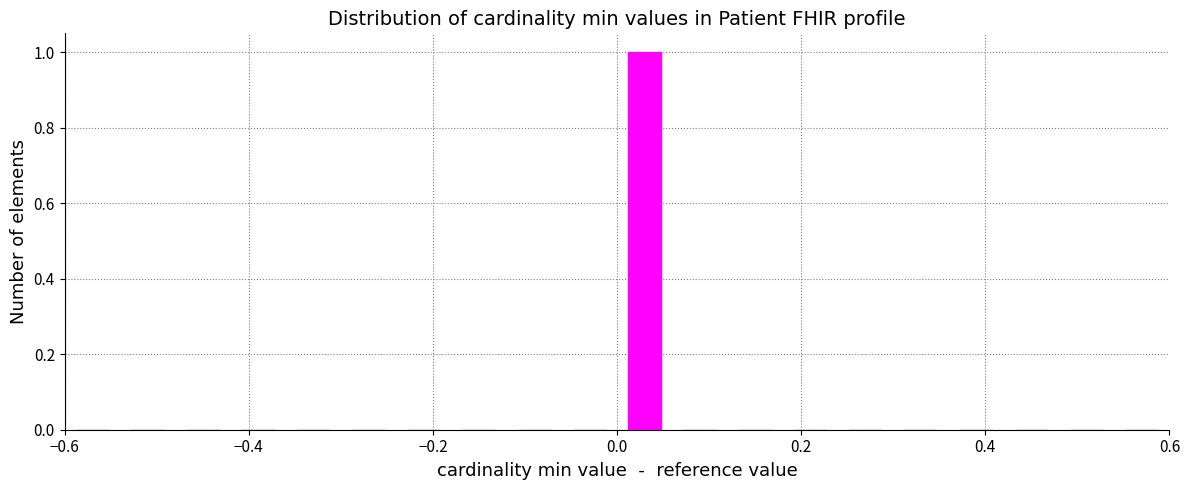

Around what value on the x-axis is the tallest bar? Give the approximate position of its centre, as read against the axis.

0.04